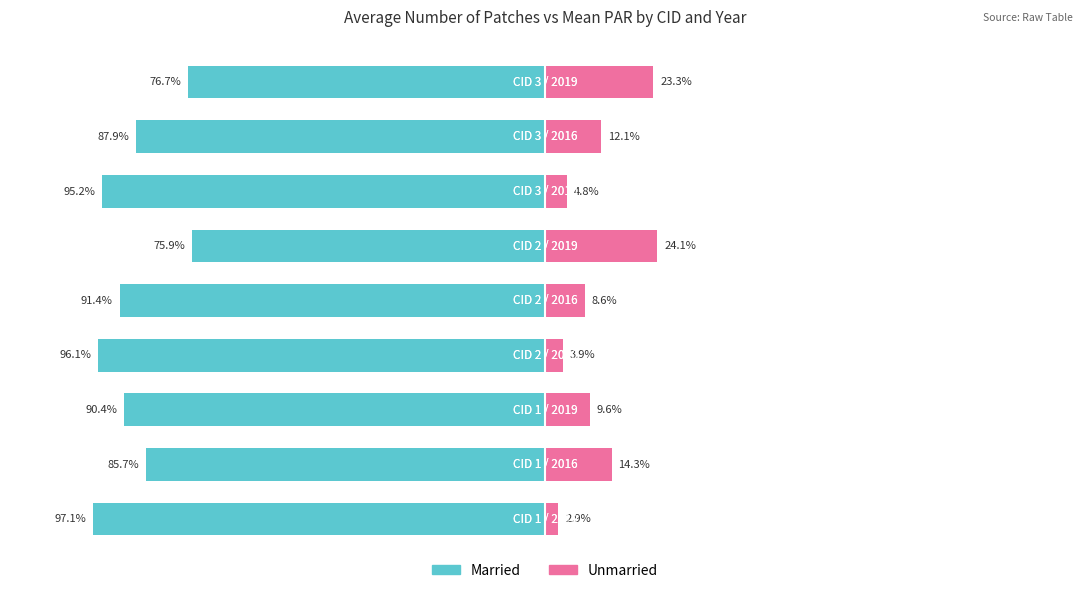

Between 6 and 3, which is larger?

6